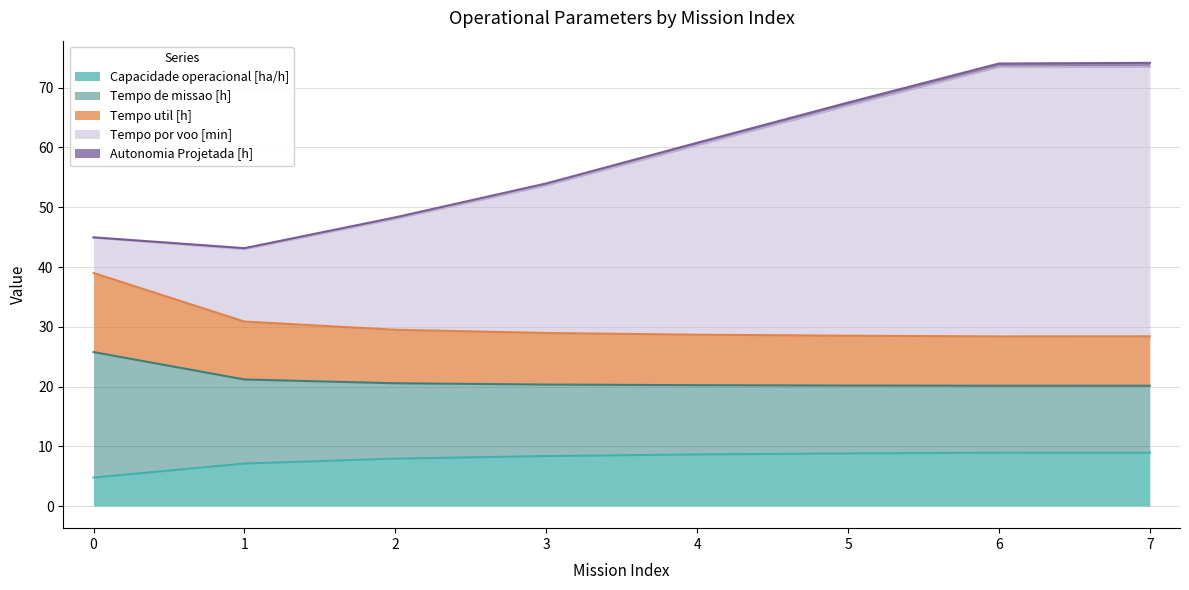

The value of Capacidade operacional [ha/h] at 2 is 12.3. True or false?

False